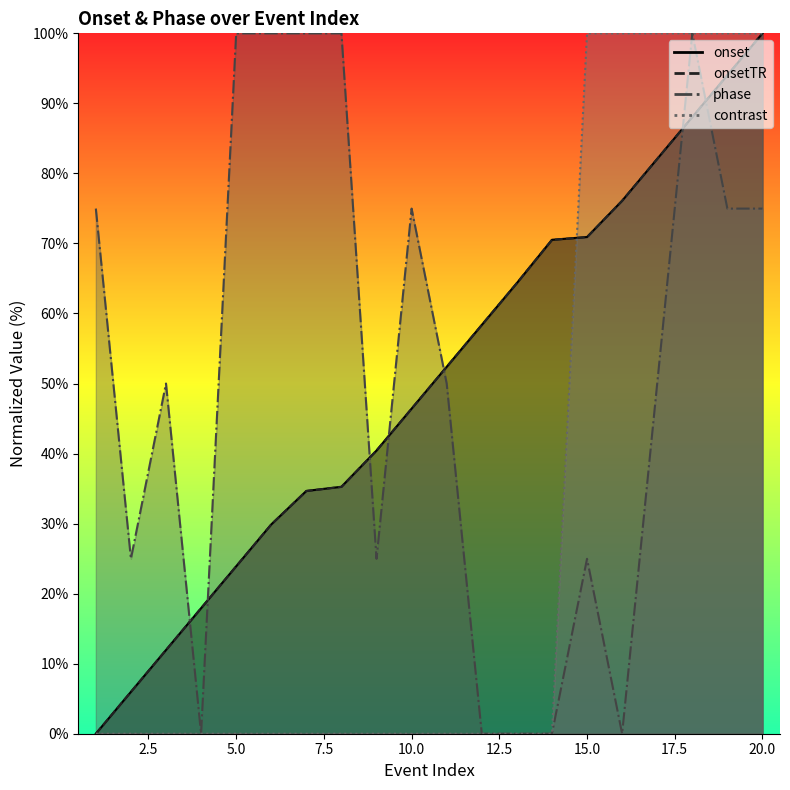

True or false: contrast has more than 2 points higher than both neighbors.

False